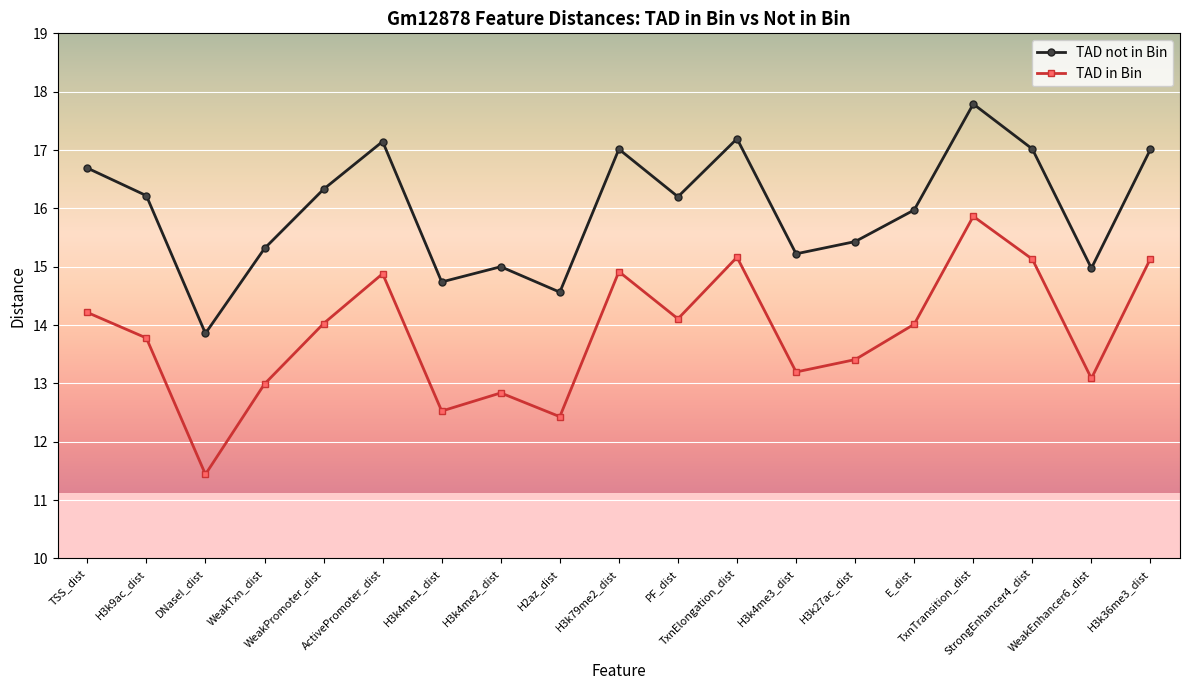

At which label is TAD in Bin closest to 13?

WeakTxn_dist